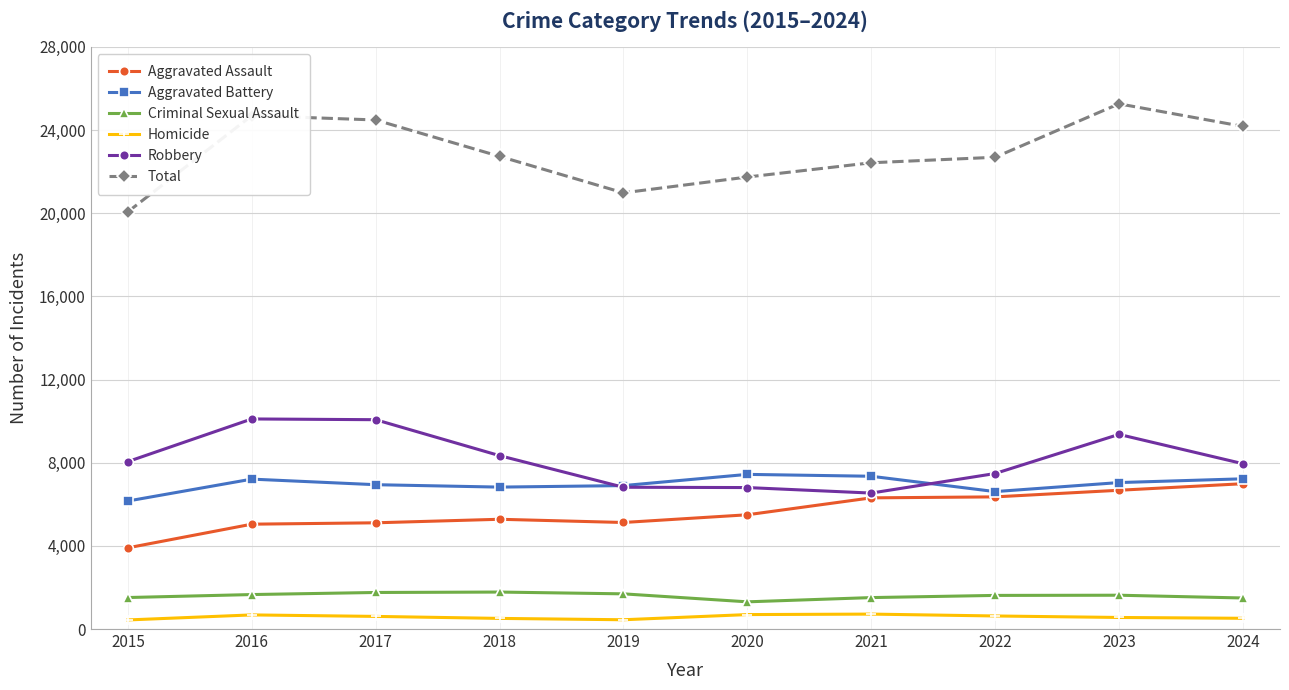

What are all the series names shown in the legend?

Aggravated Assault, Aggravated Battery, Criminal Sexual Assault, Homicide, Robbery, Total